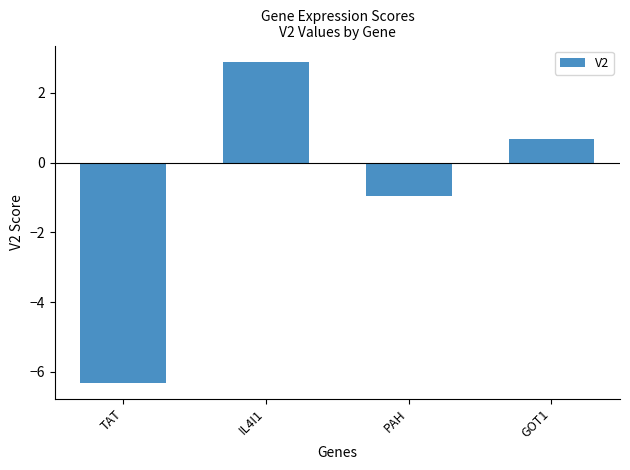

List the labels in order of value, largest first.

IL4I1, GOT1, PAH, TAT